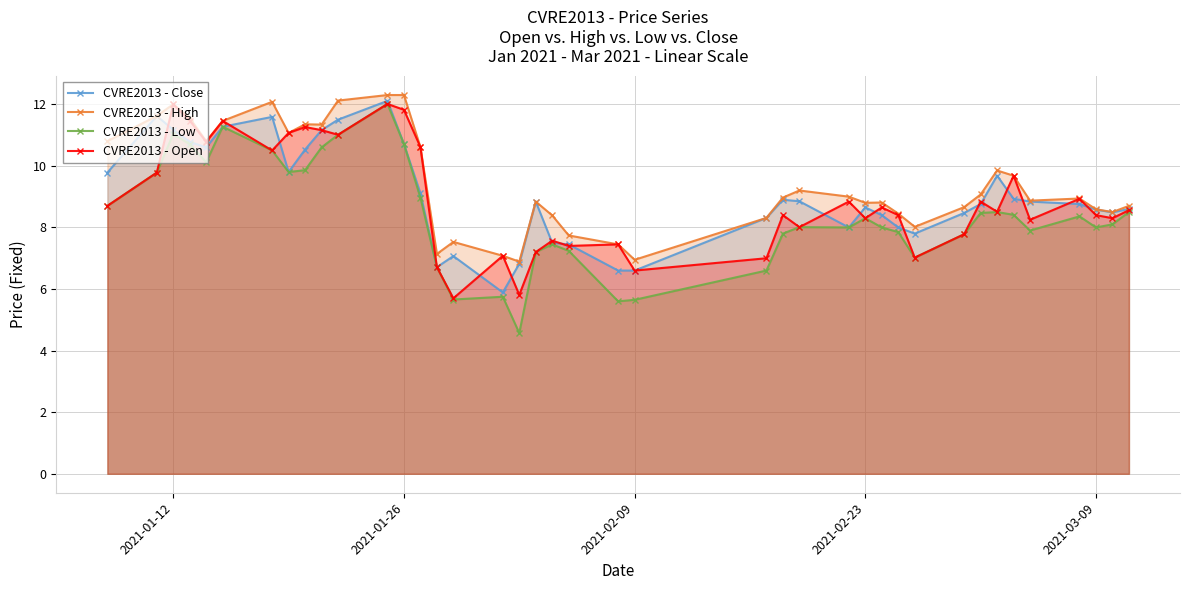

How many categories are shown in the chart?

40